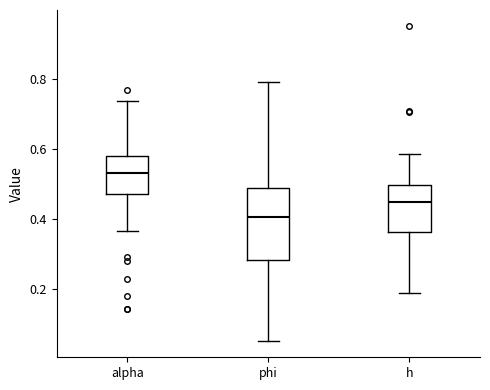

Where does the median line of the box for phi sit on the y-axis? The values are not printed on the chart, so give them approximately, as read against the axis.

0.40